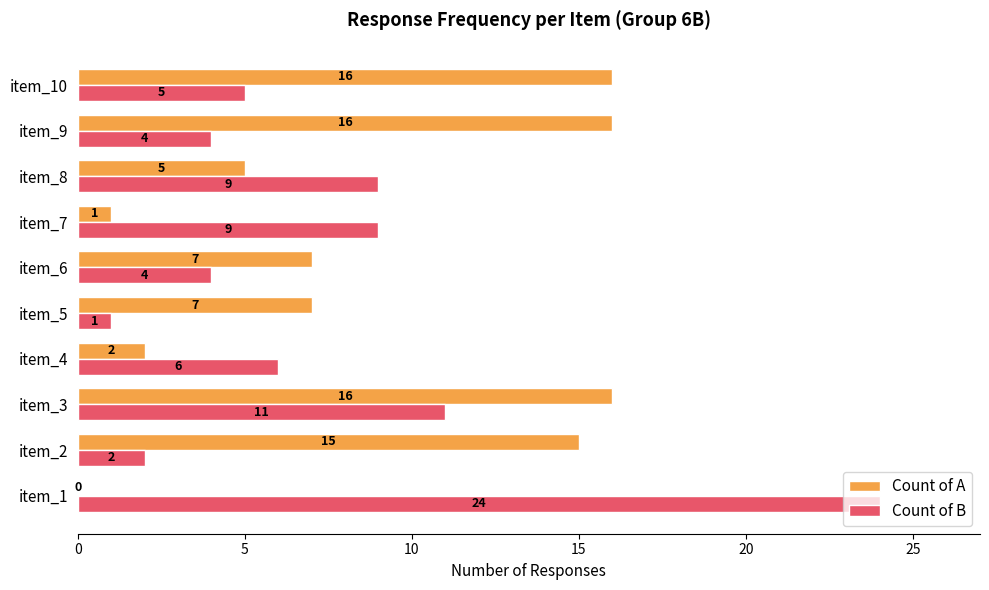

Which series has the largest total across all categories?

Count of A